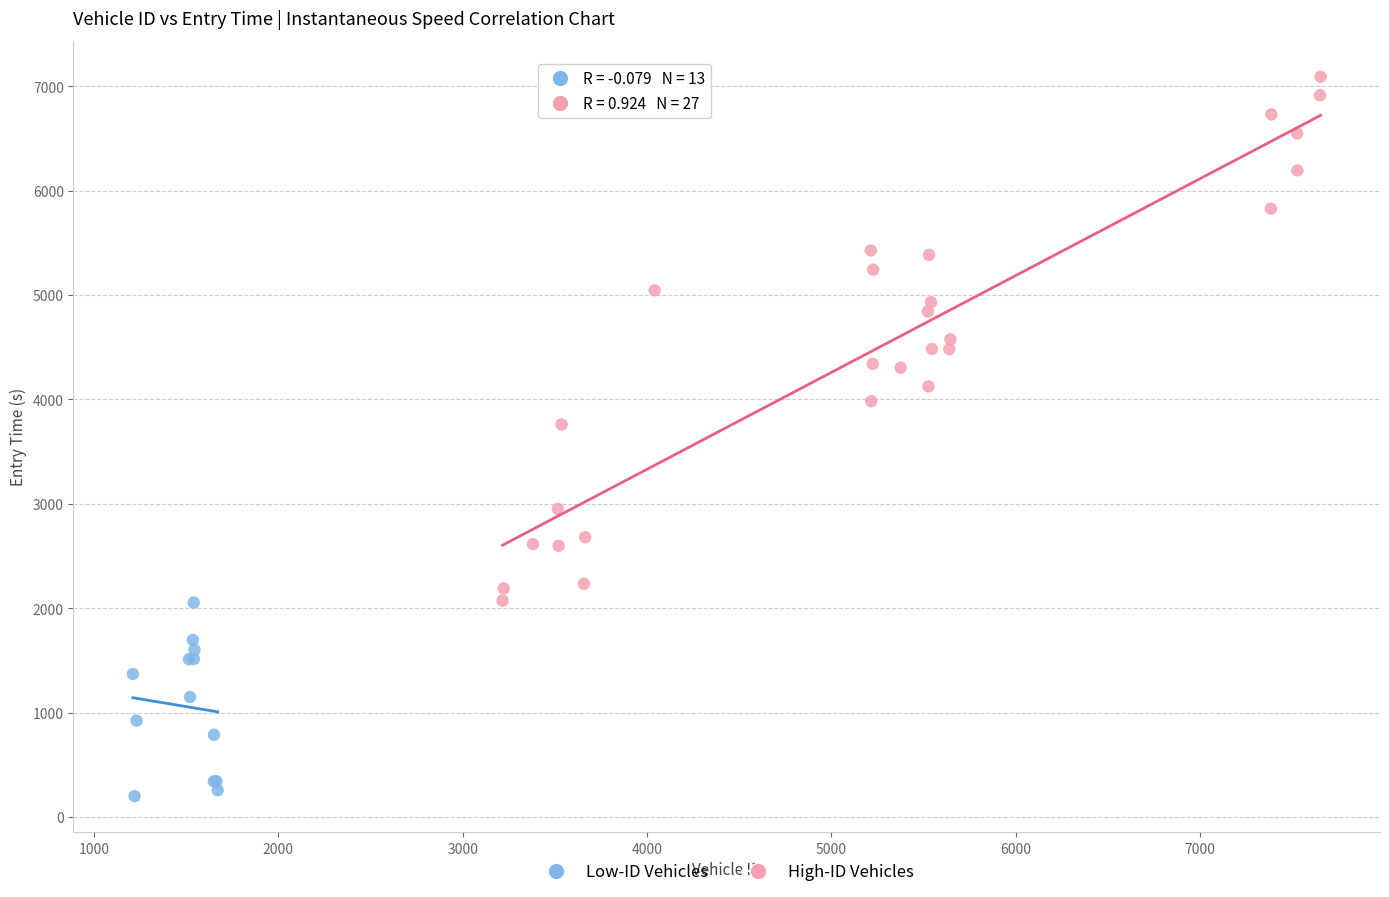

Which series contains the lowest Y value?

Low-ID Vehicles